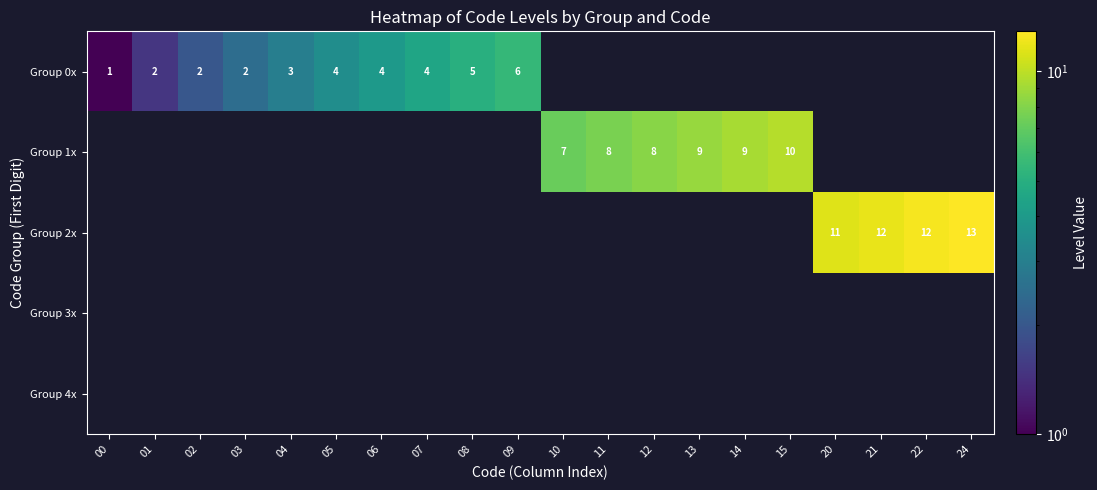

What is the maximum value shown in the chart?

12.9